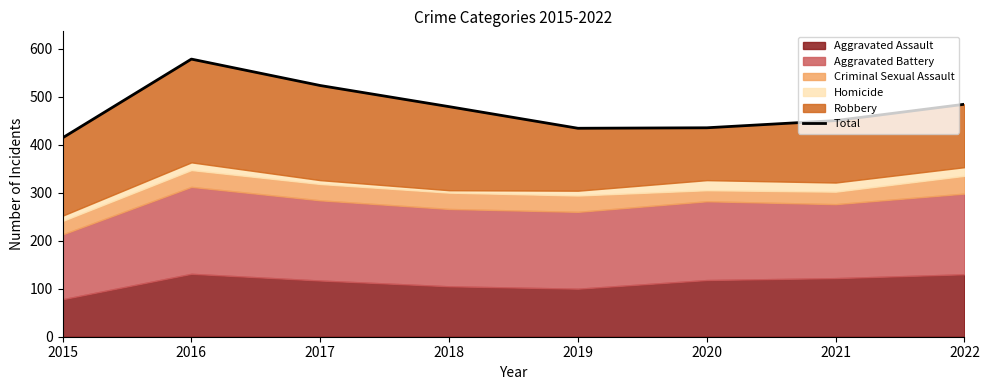

What is the change in value from 2016 to 2017?

-55